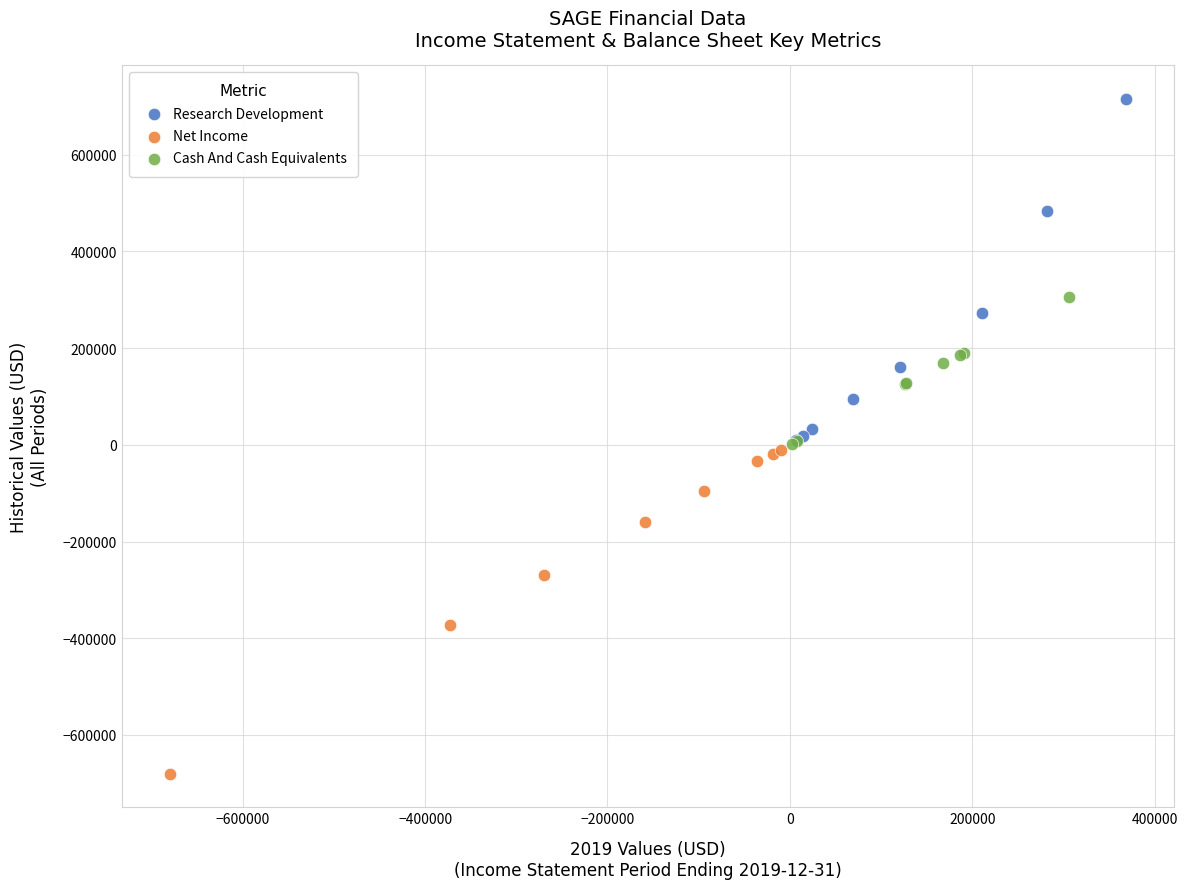

Which series reaches the maximum Y coordinate?

Research Development